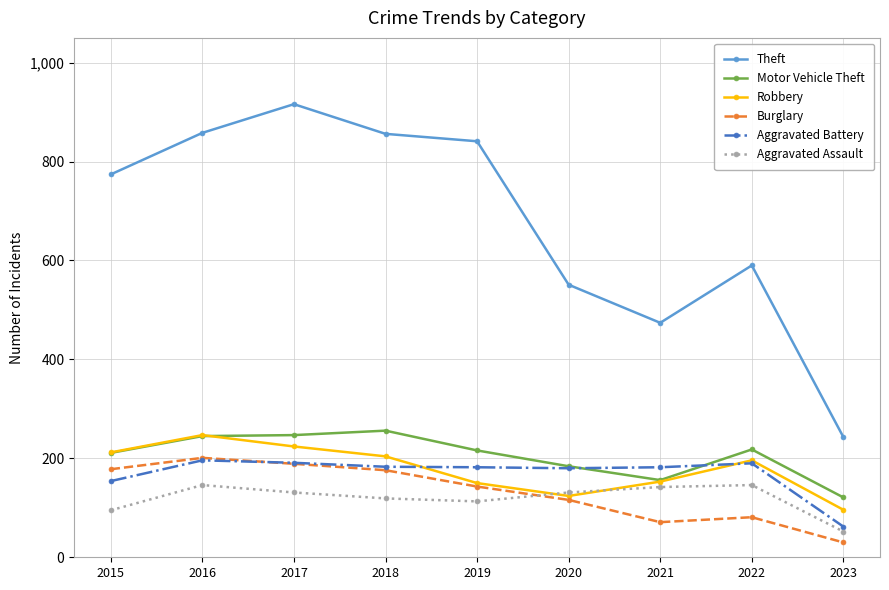

The Aggravated Assault series shows 142 at 2021. True or false?

True